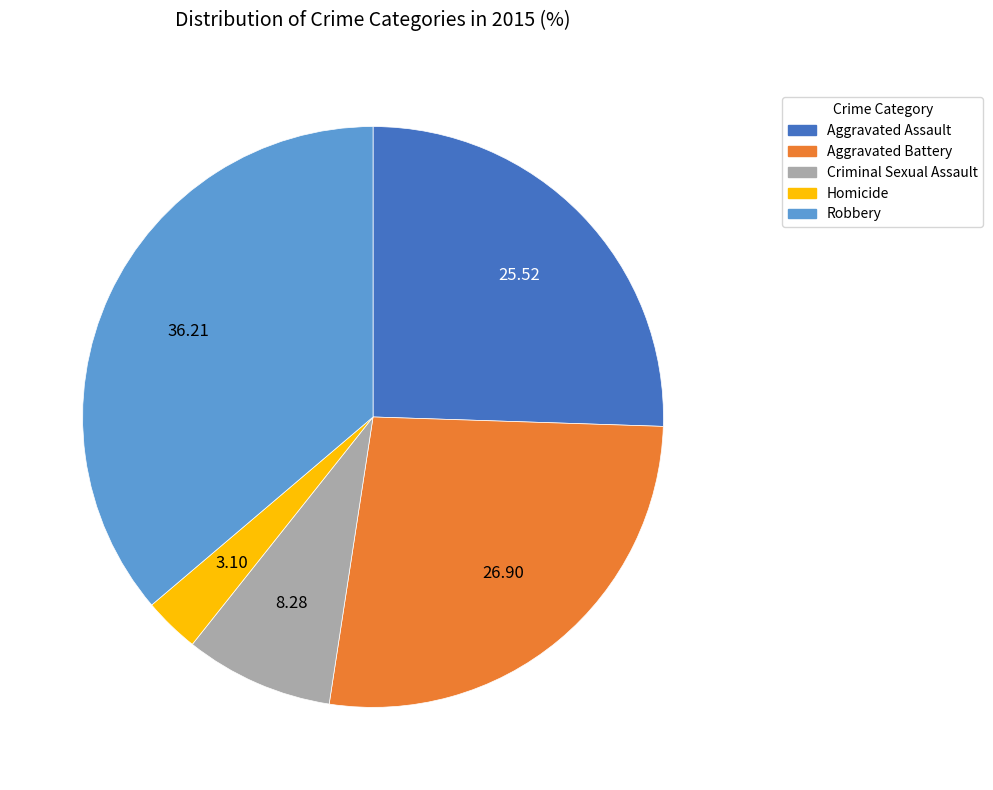

Is there any slice that represents more than half of the pie?

No